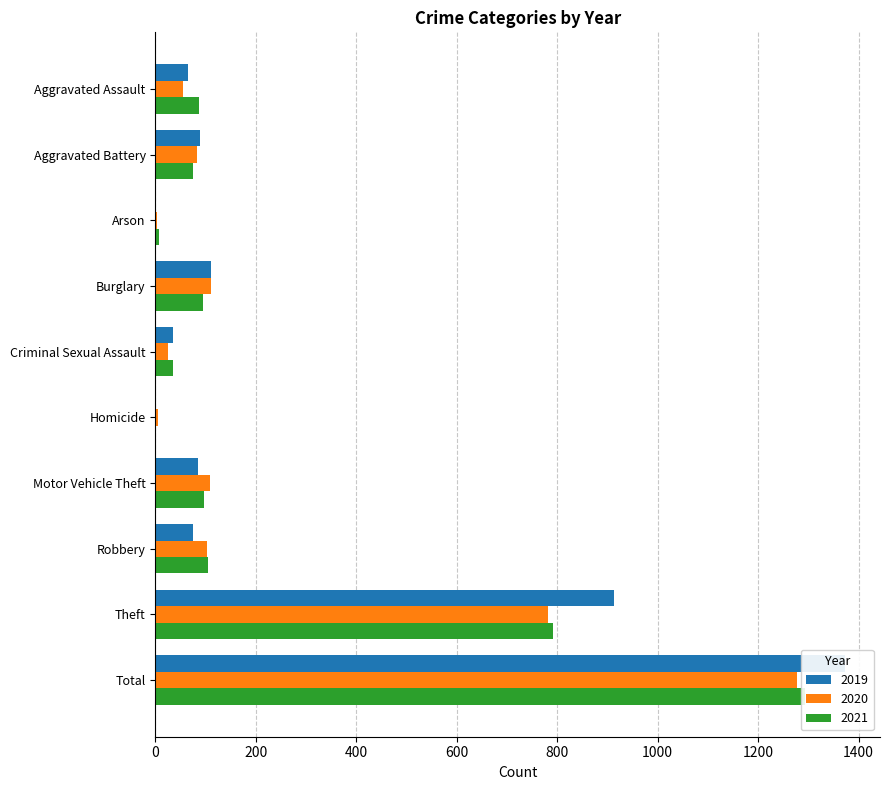

How many groups of bars are there?

10